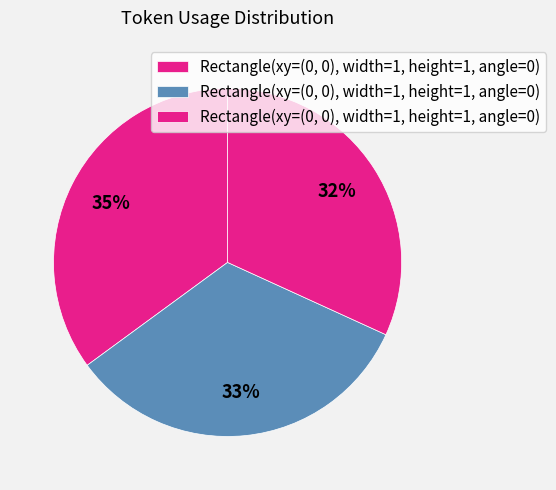

How many slices are in this pie chart?

3